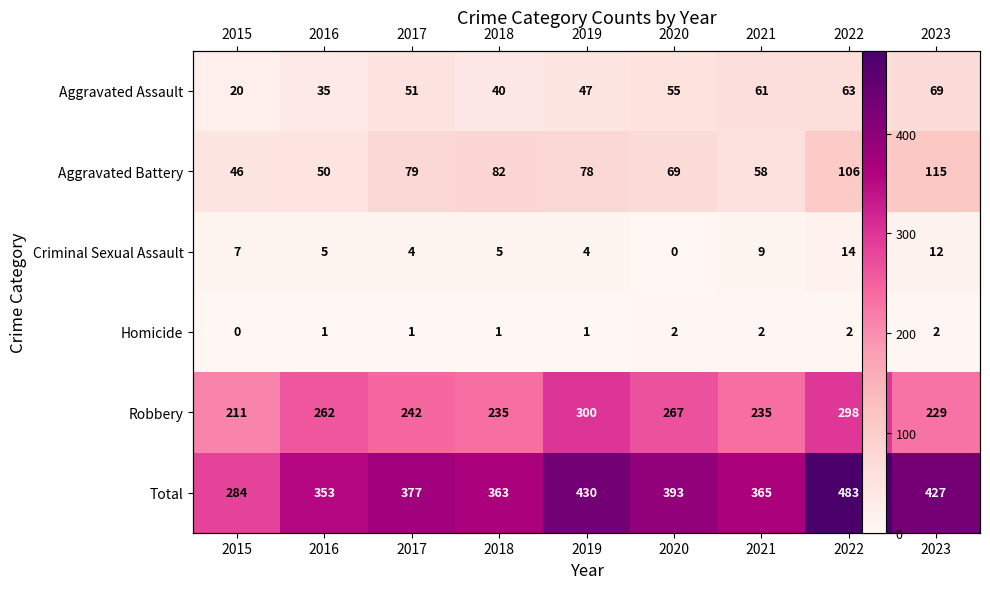

At which category is the sum across all series the highest?

2022